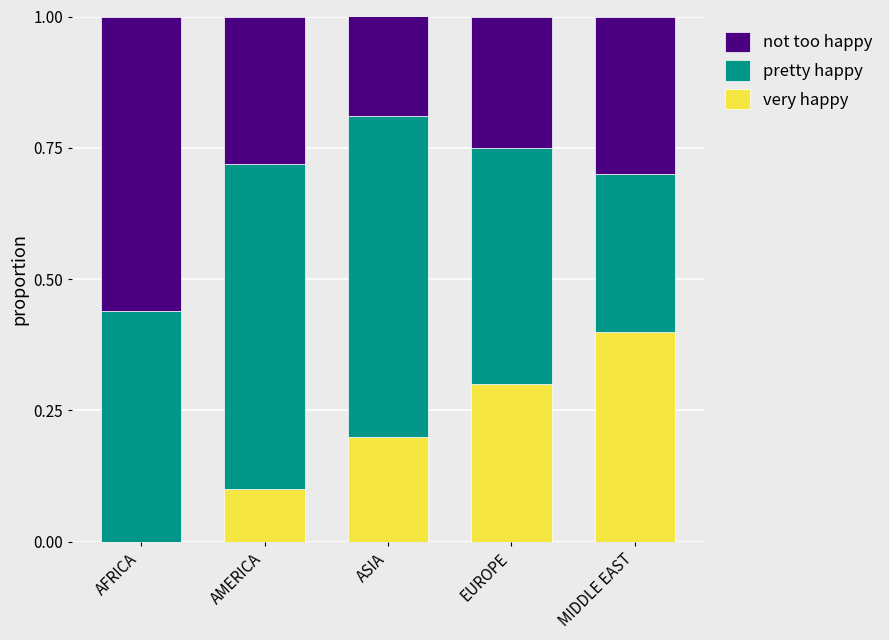

Which category has the highest value in the very happy series?

MIDDLE EAST